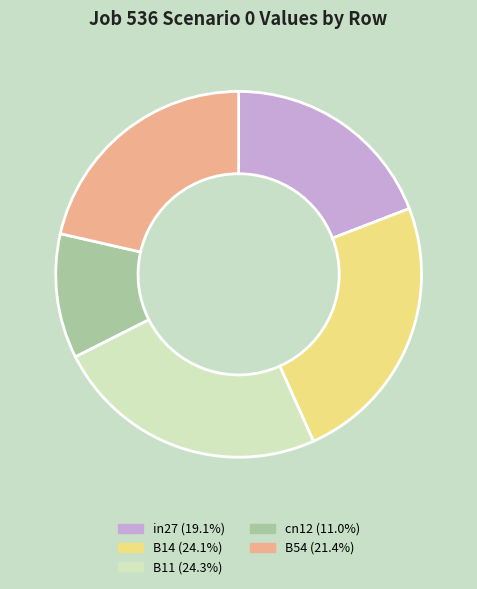

What is the smallest slice in the pie chart?

cn12